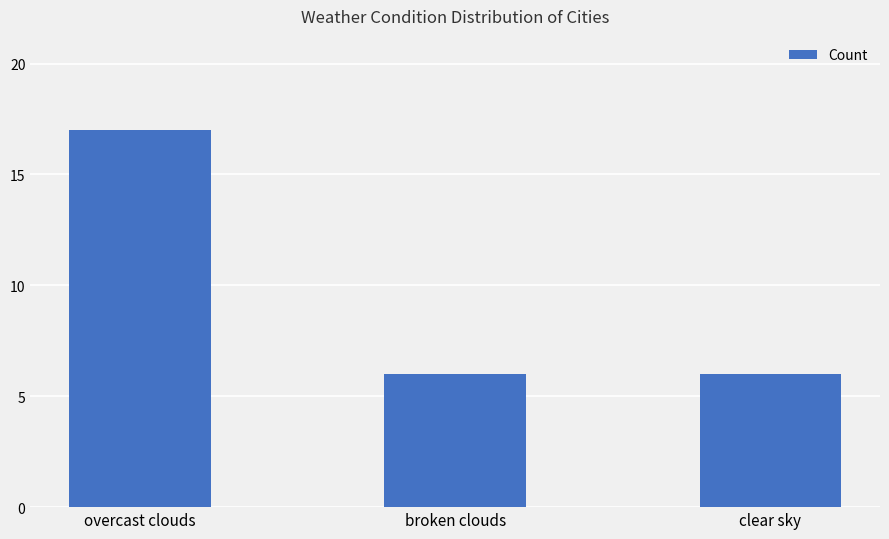

What is the approximate value at clear sky?

6